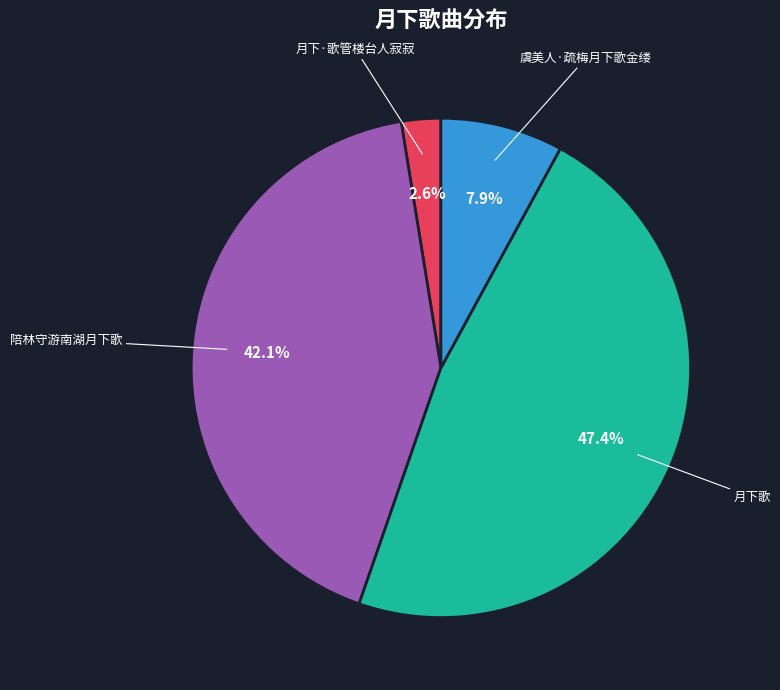

How many slices are in this pie chart?

4